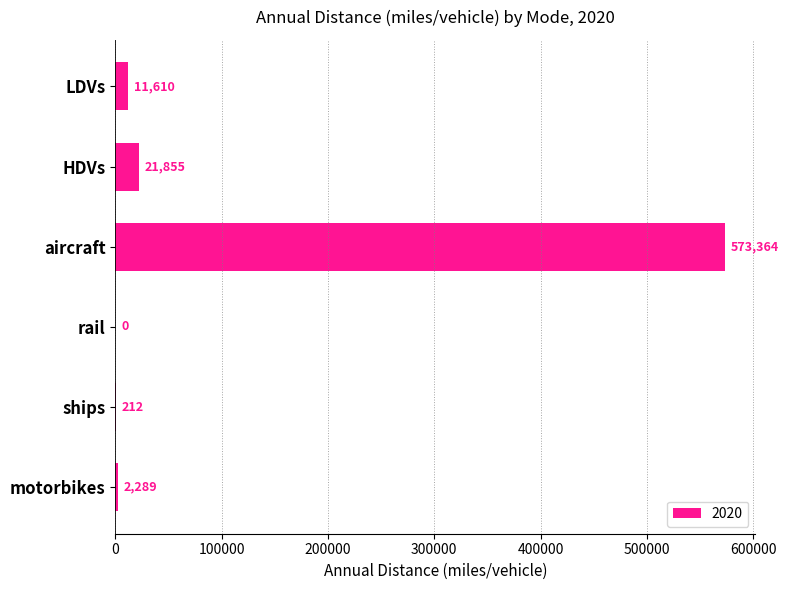

At which label is the value closest to 286682?

HDVs